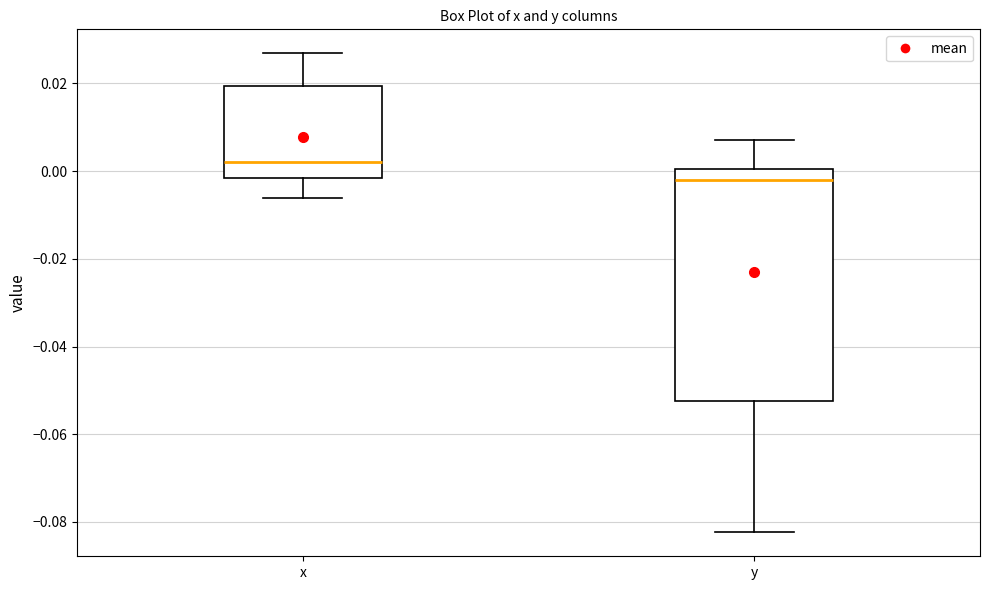

Reading left to right, read every box against the y-axis: the position of its median line, the range the box covers, and the ends of its whiskers. The values are not printed on the chart, so give them approximately, as read against the axis.

x: median 0.002, box -0.002 to 0.020, whiskers -0.006 to 0.026
y: median -0.002, box -0.052 to 0.000, whiskers -0.082 to 0.008